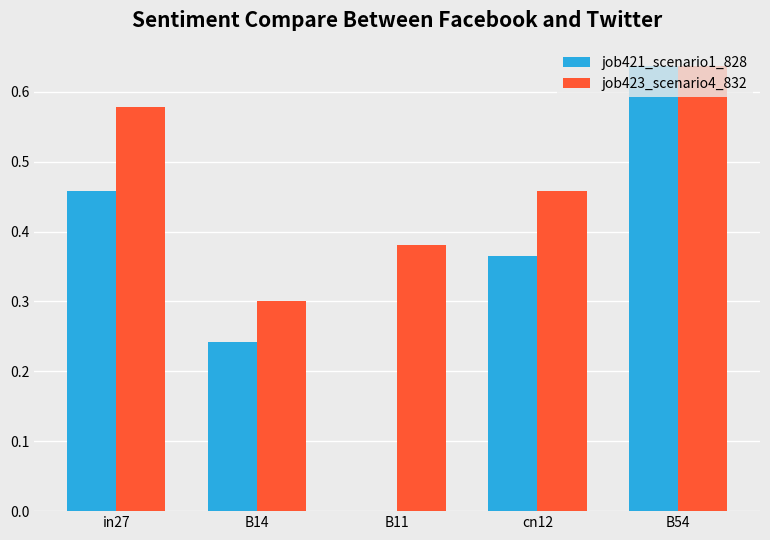

Which series has the largest range (max minus min)?

job421_scenario1_828